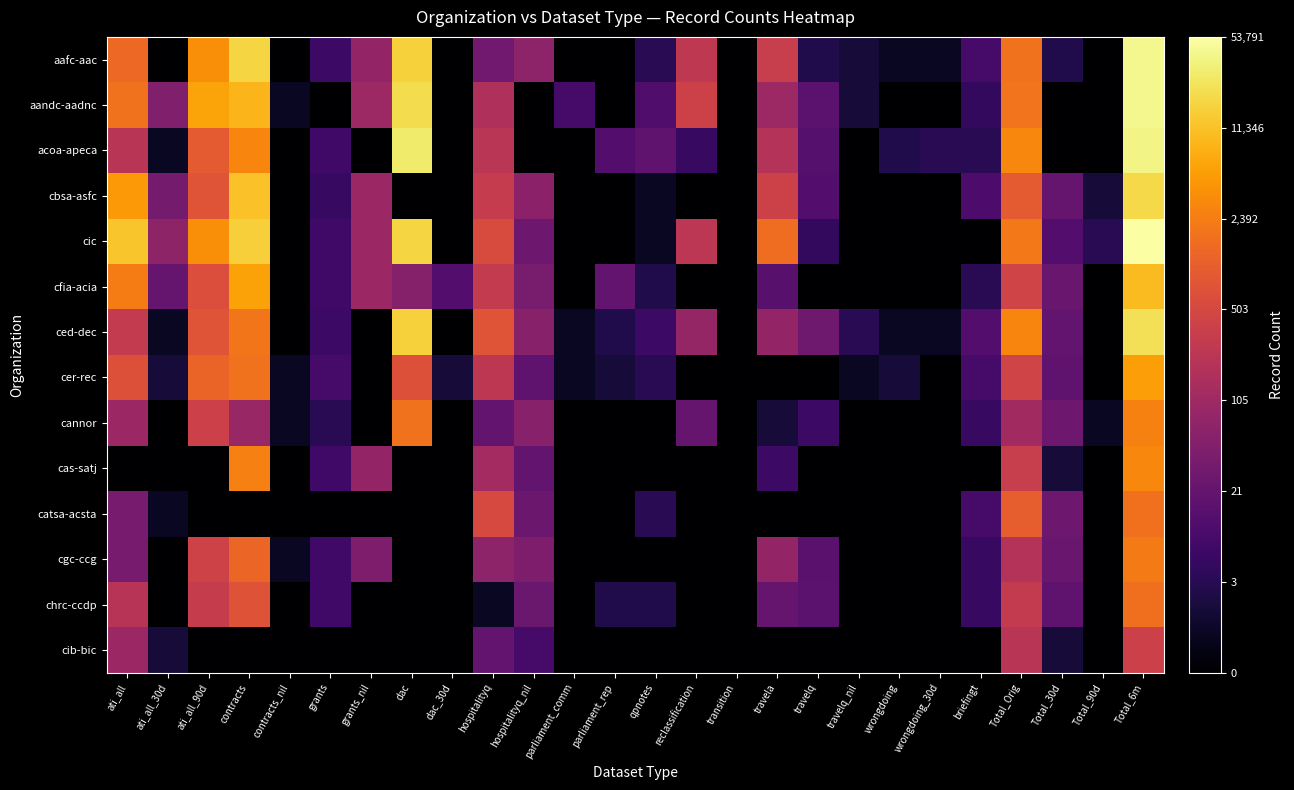

At which category is the sum across all series the highest?

Total_6m